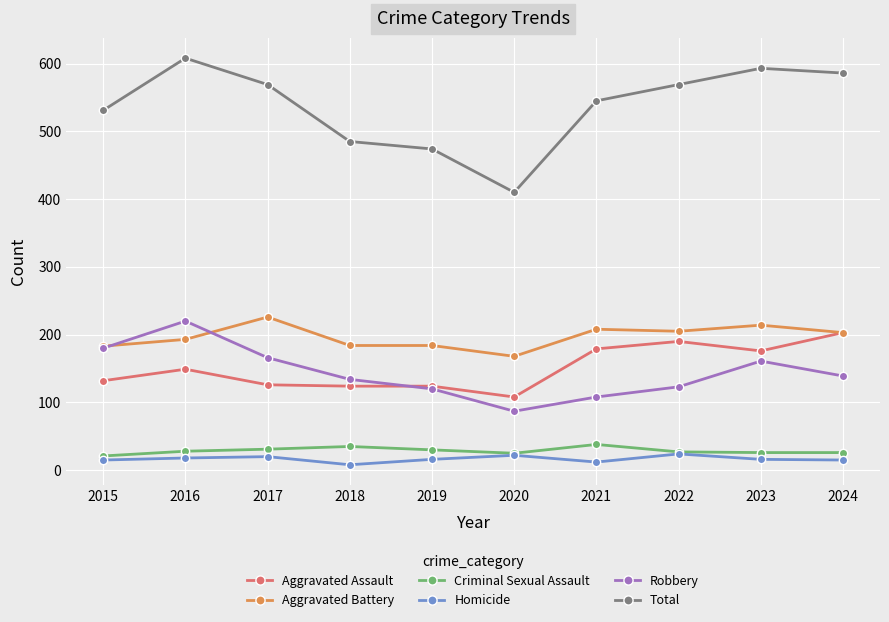

Between 2017 and 2018, which series saw the biggest shift?

Total